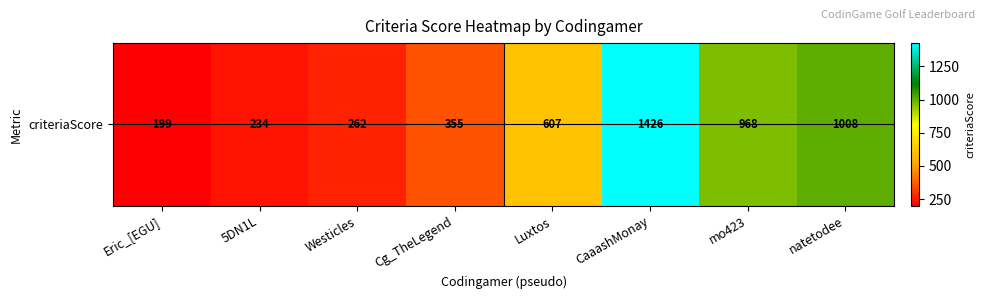

Reading right to left, what are all the values shown in this chart?

natetodee=1008	mo423=968	CaaashMonay=1426	Luxtos=607	Cg_TheLegend=355	Westicles=262	5DN1L=234	Eric_[EGU]=199